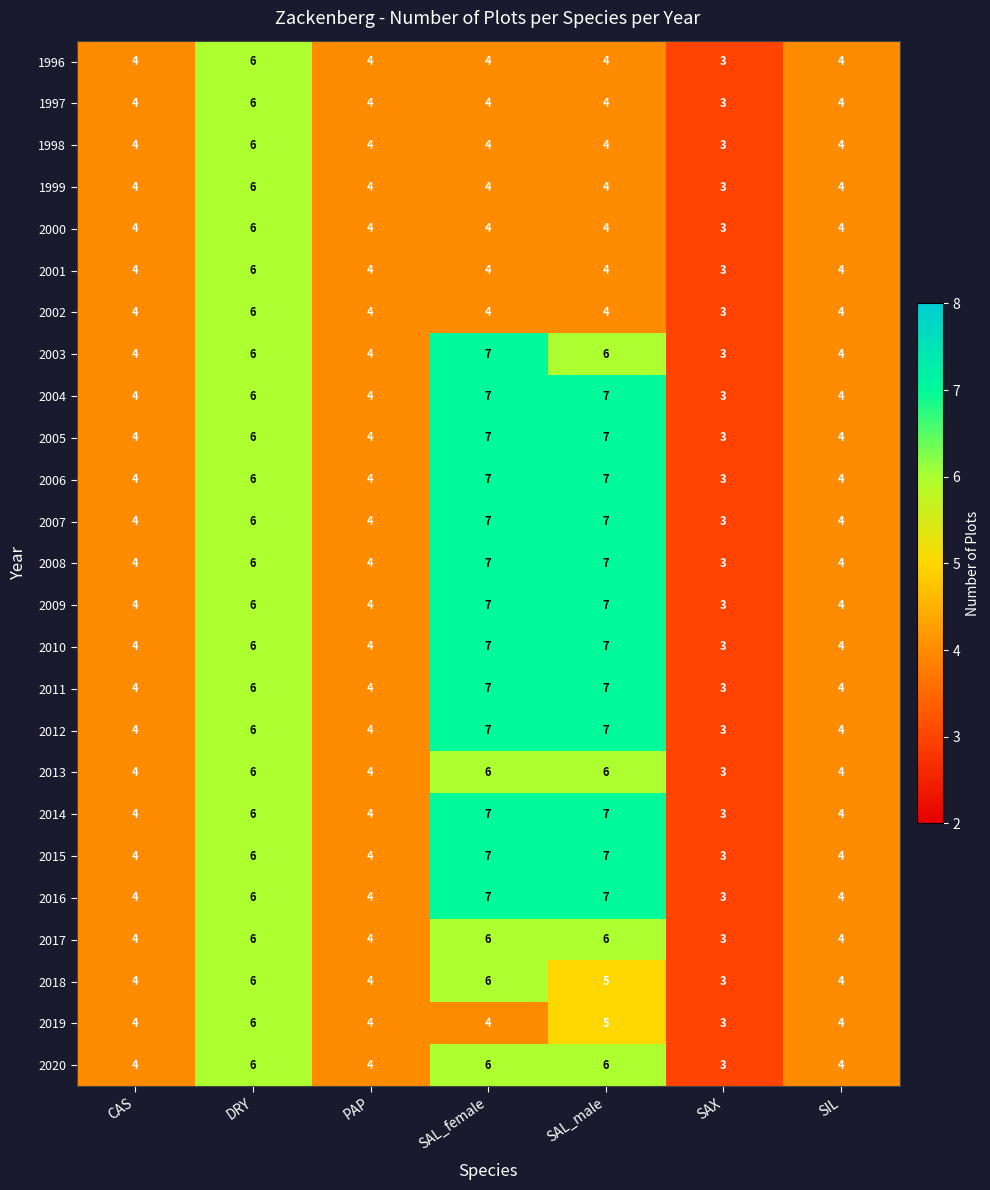

What value does the 2013 series have at SAX?

3